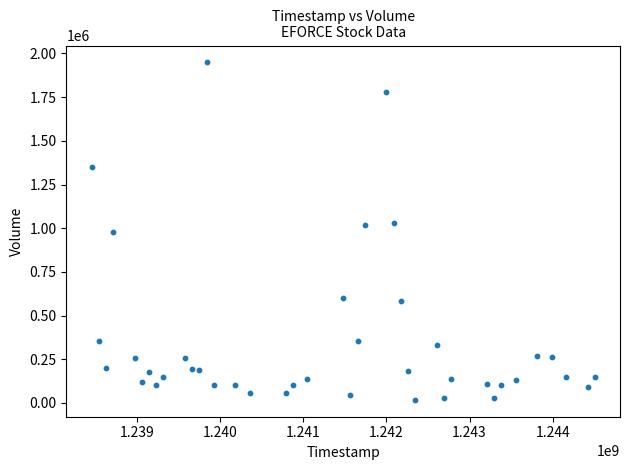

What is the range of Y values (max minus min)?

1930499